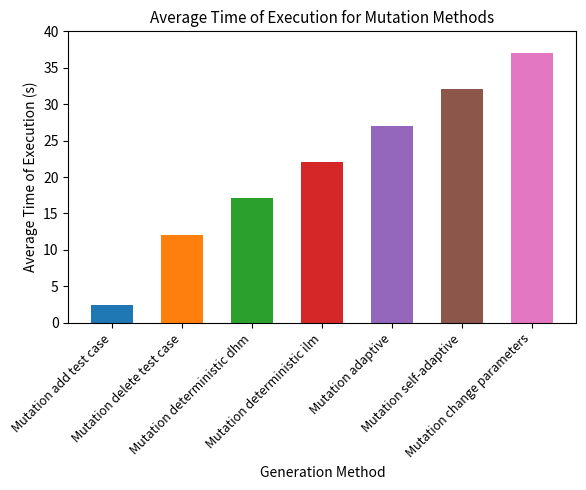

What is the maximum value shown in the chart?

37.0